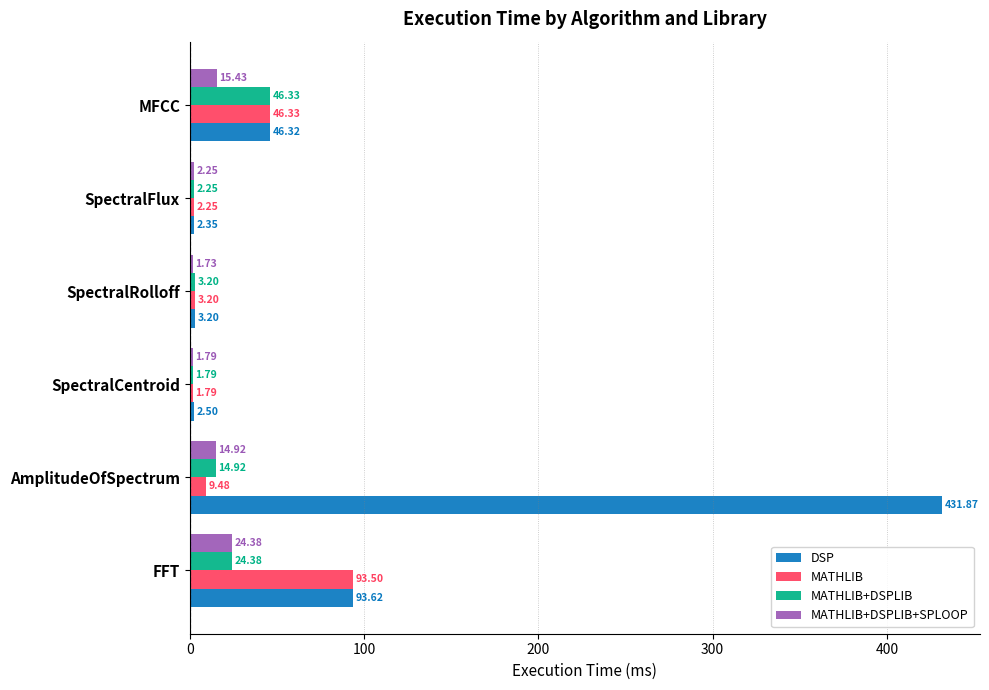

Which series has the widest spread of values?

DSP